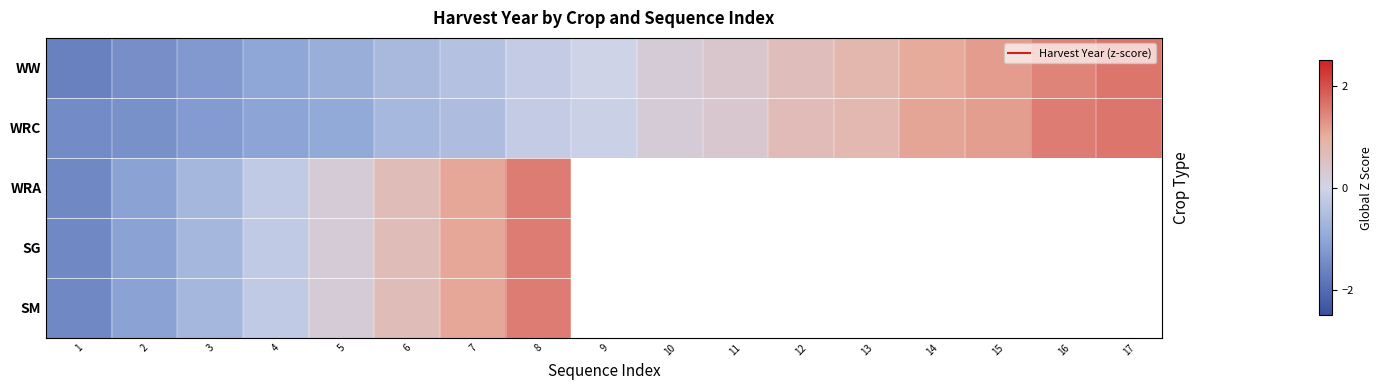

What is the highest value of the WW series?

1.6